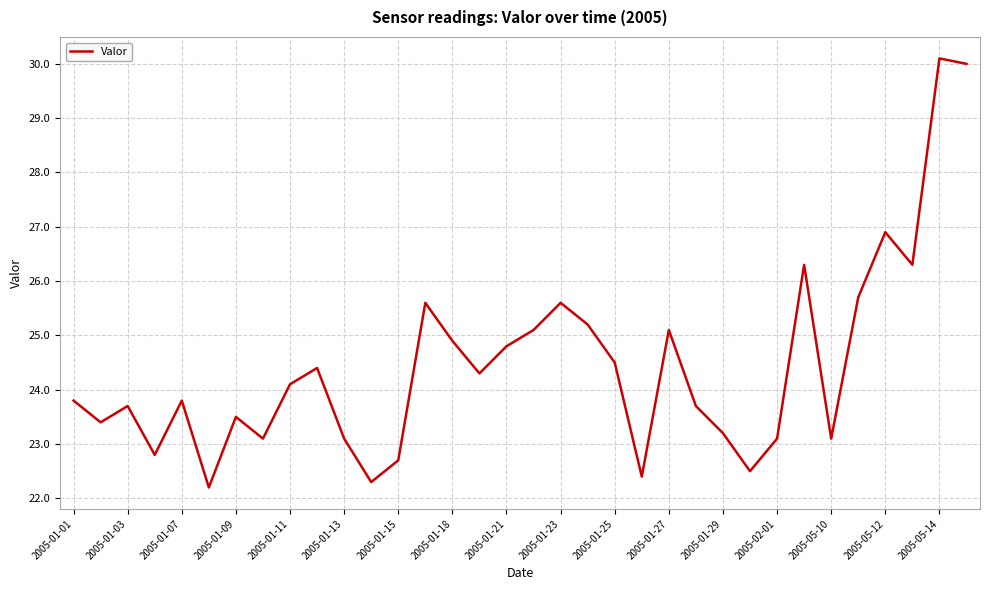

What is the minimum value shown in the chart?

22.2